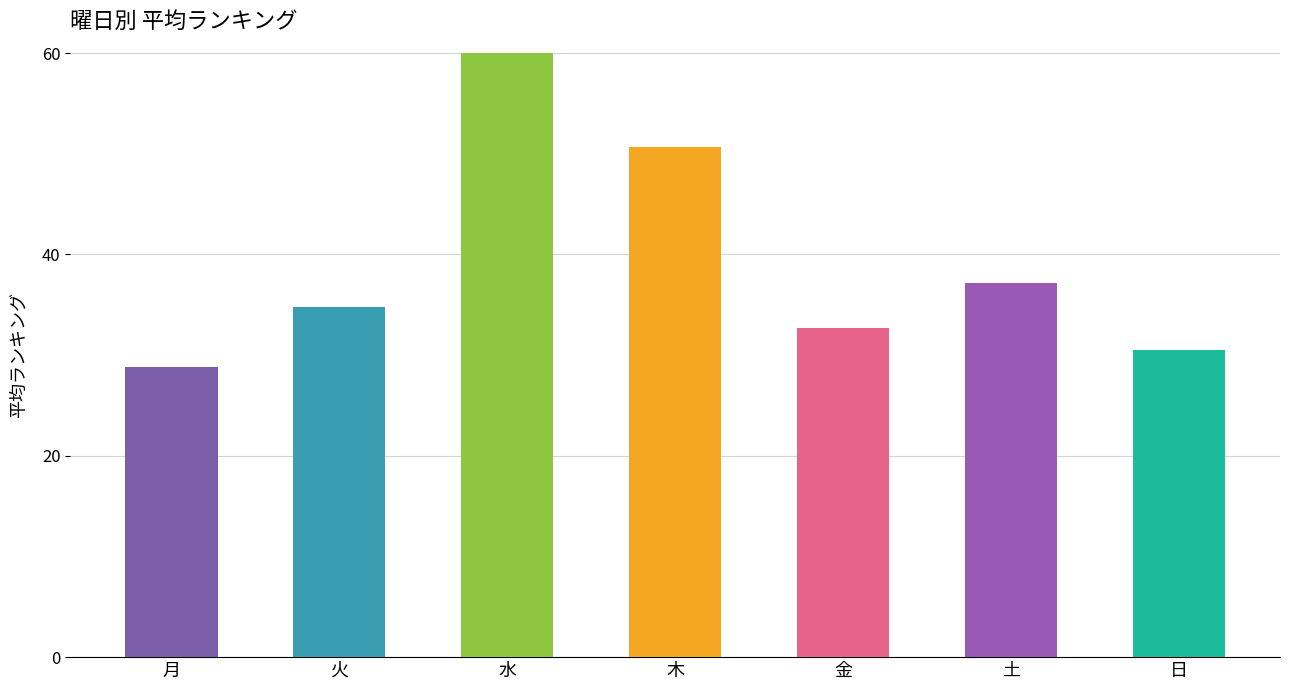

At which label does the data first exceed 34?

火